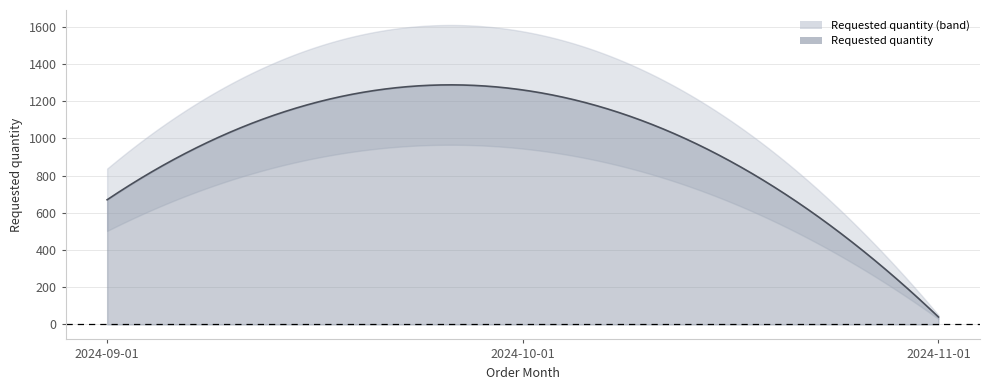

What is the minimum value shown in the chart?

40